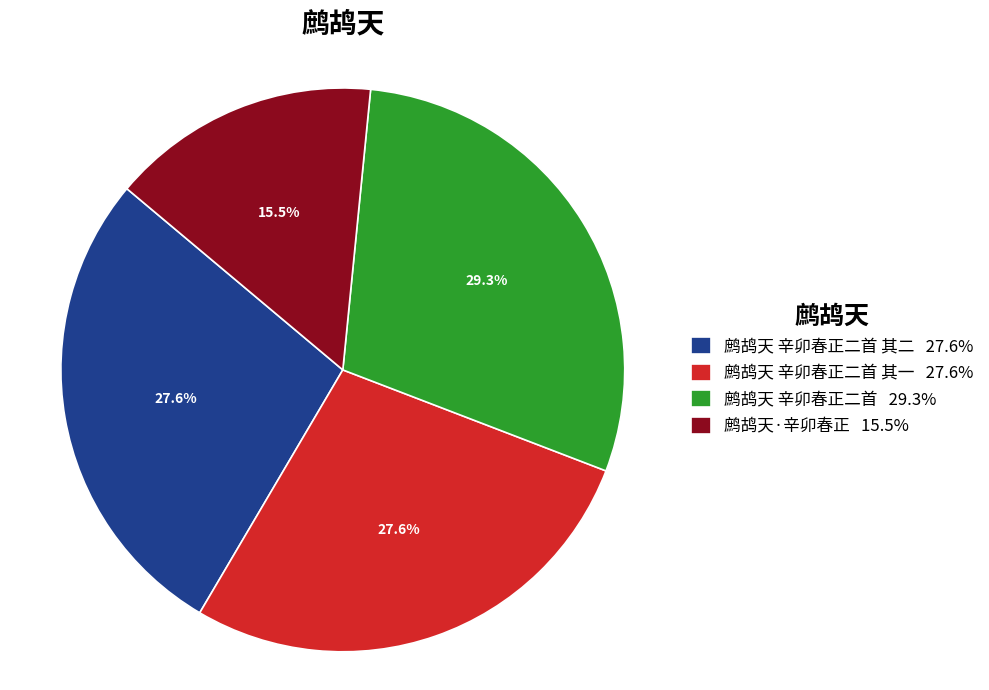

Which slice is the smallest?

鹧鸪天·辛卯春正 15.5%